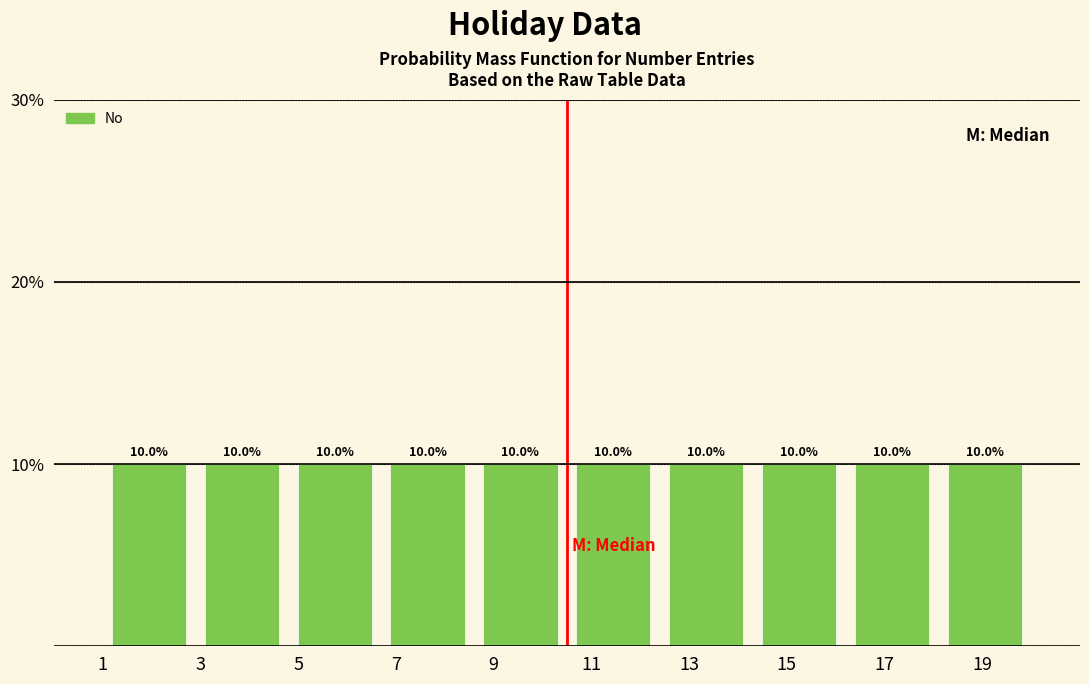

What is the height of the bar covering 16.2 to 18.1 on the x-axis? The bar edges are not printed on the chart, so give them approximately, as read against the axis.

10.0